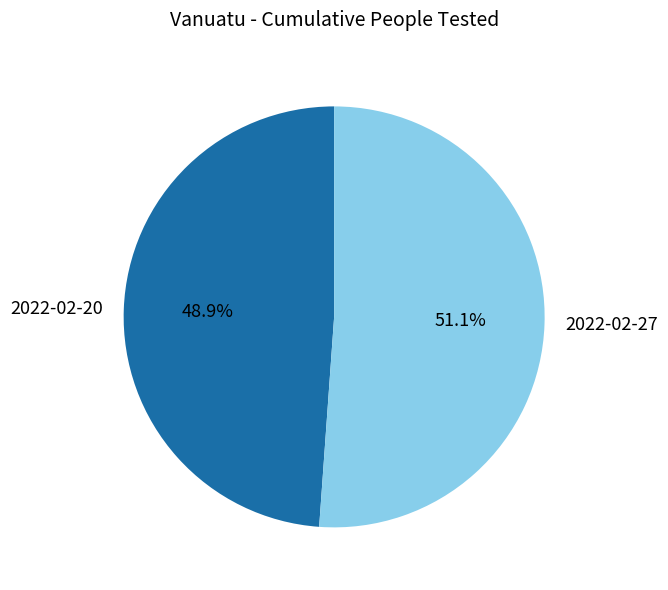

Which slice is the largest?

2022-02-27